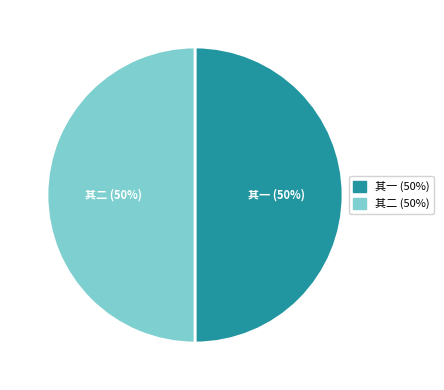

Count the number of slices in the pie.

2